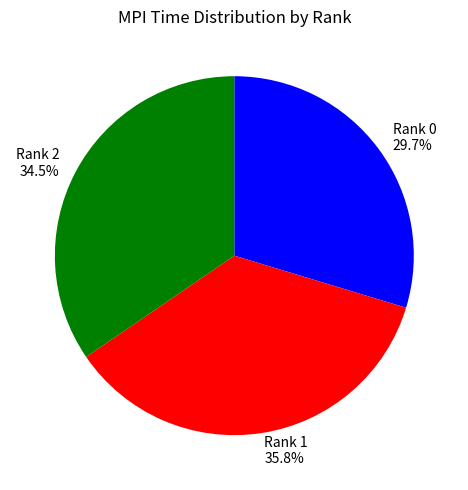

Rank the categories by value from lowest to highest.

Rank 0, Rank 2, Rank 1